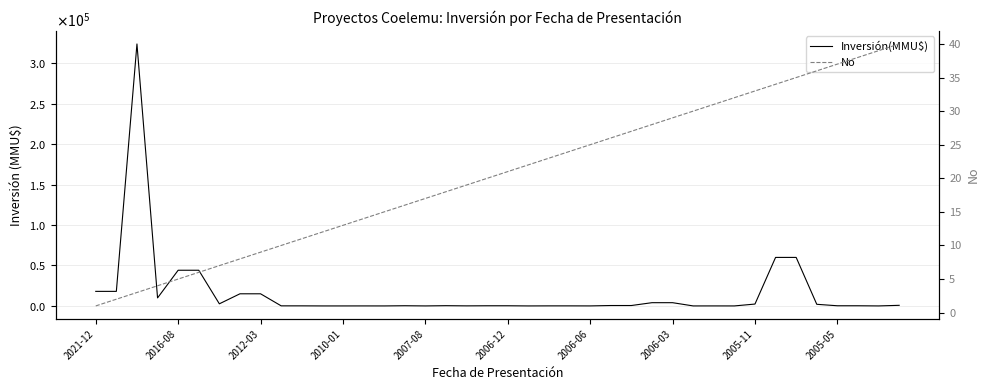

How many lines are shown in the chart?

2